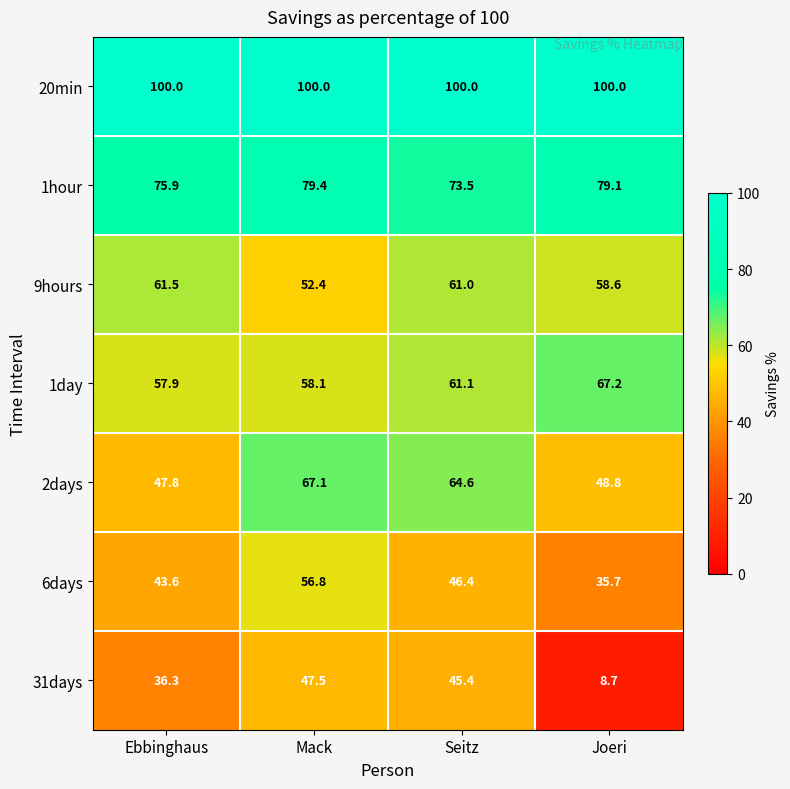

Is it true that 9hours equals 52.4 at Mack?

True